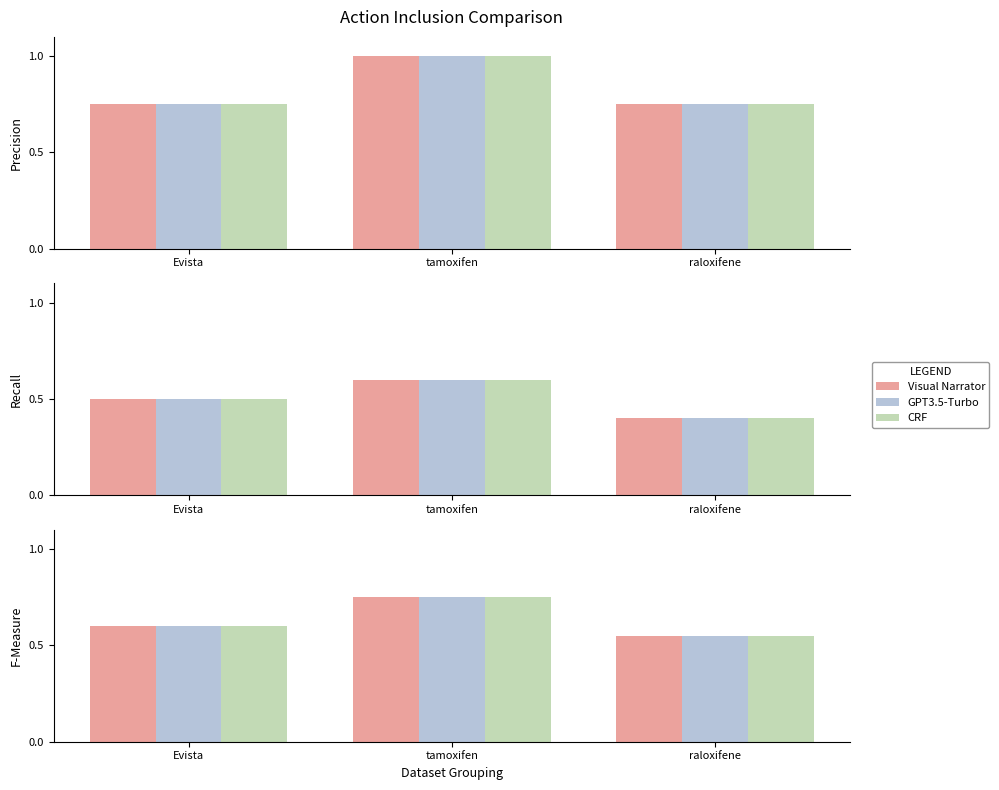

What is the difference between the maximum and minimum values in the GPT3.5-Turbo series?

0.2